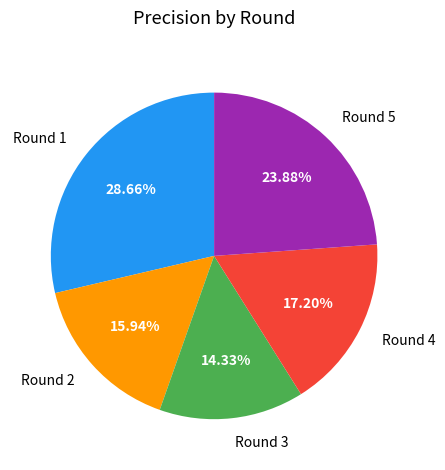

Do Round 4 and Round 5 together represent more than half of the pie?

No